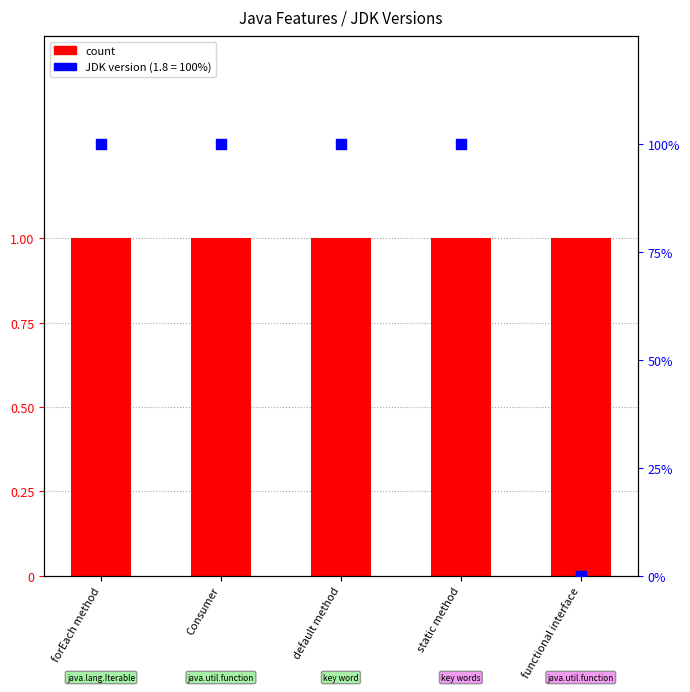

What is the total value across all series at static method?

101